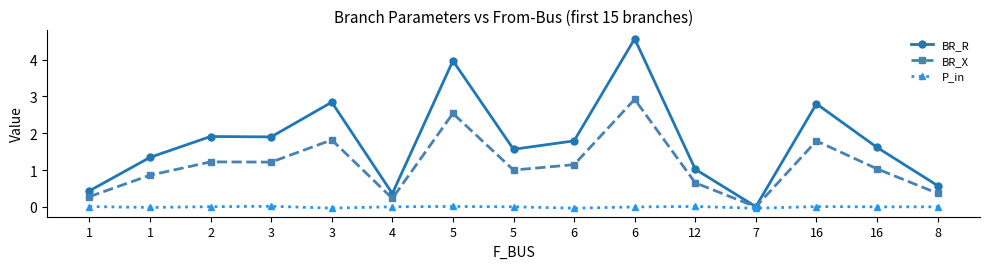

What is the difference between the maximum and second lowest values in the BR_R series?

4.2